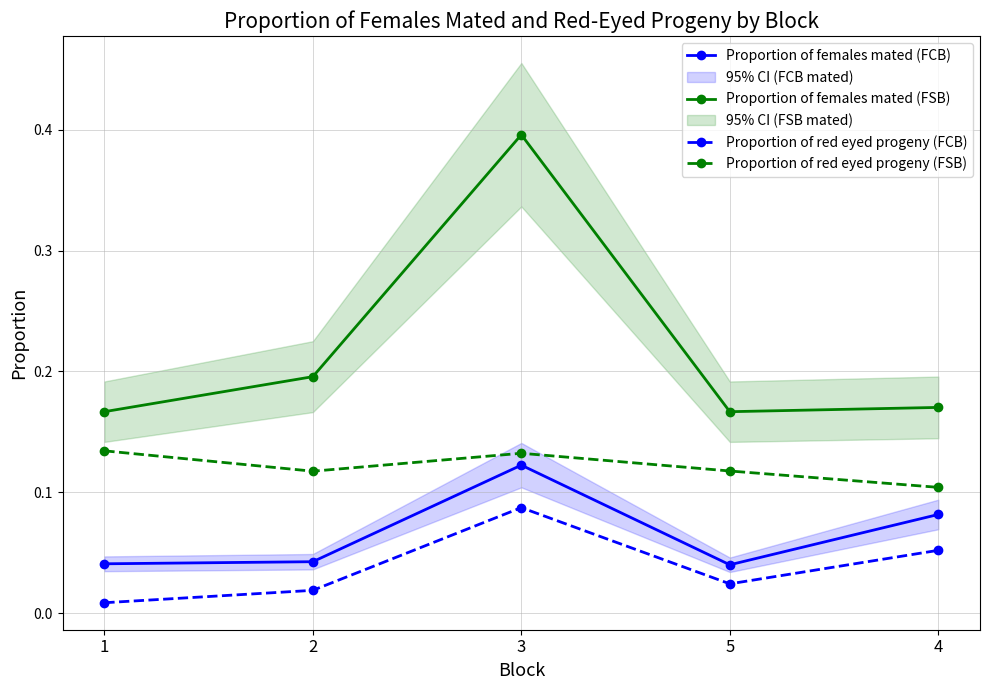

What are all the series names shown in the legend?

Proportion of females mated (FCB), Proportion of females mated (FSB), Proportion of red eyed progeny (FCB), Proportion of red eyed progeny (FSB)